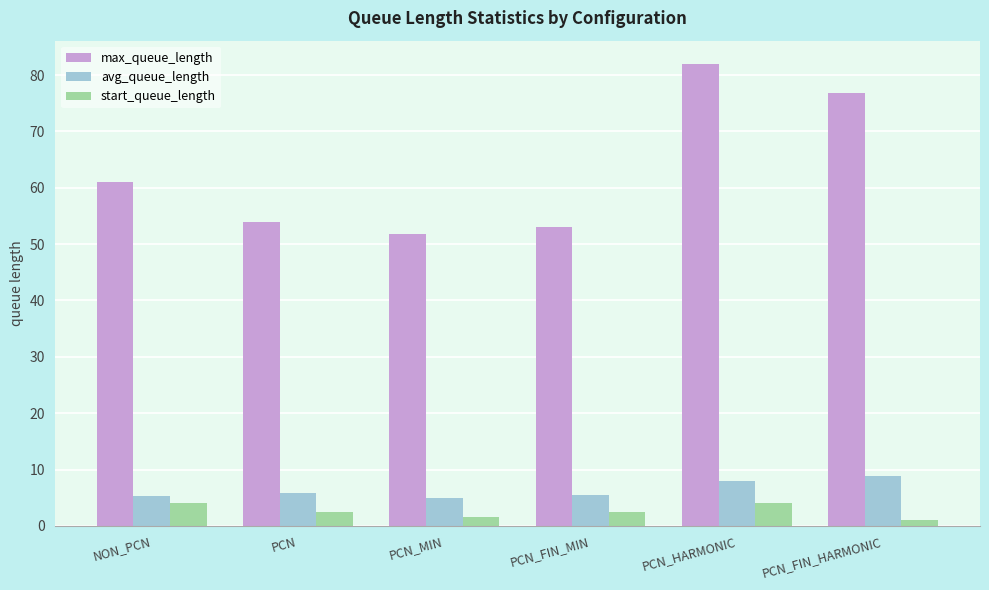

At how many categories does at least one series exceed 57?

3